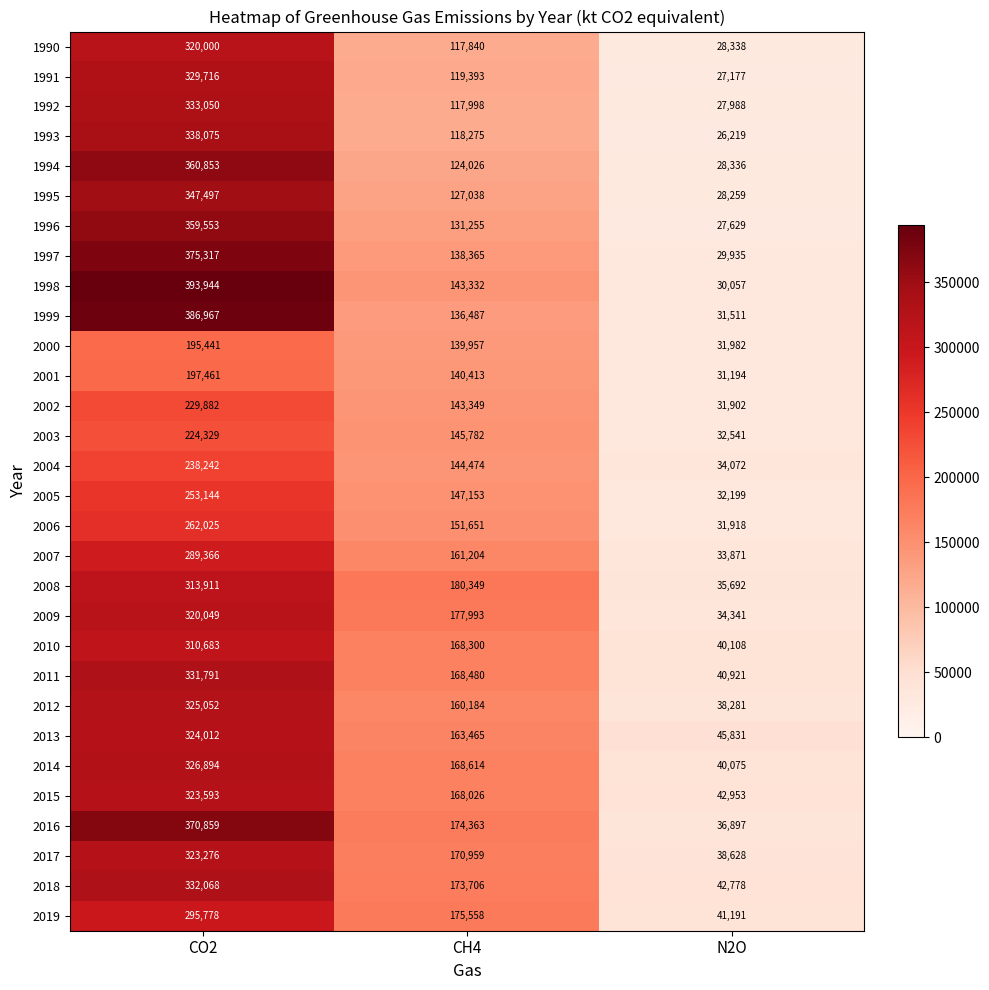

Is it true that 2000 equals 183821 at CH4?

False